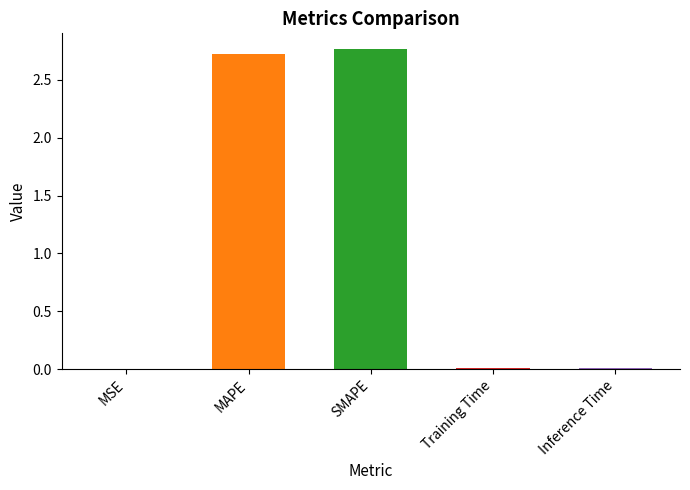

What is the approximate value at MAPE?

2.7